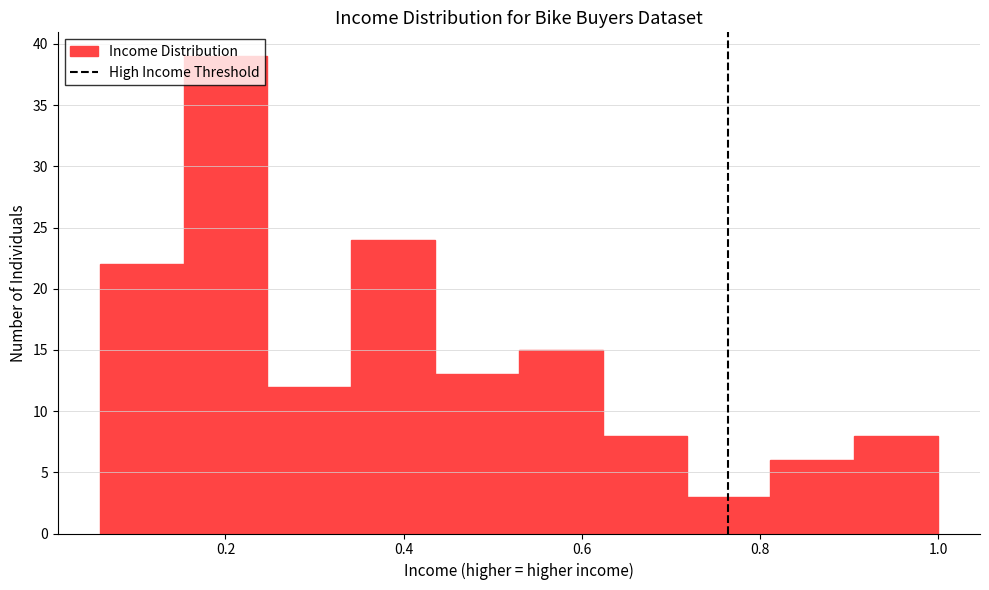

Reading left to right, list every bar in this chart as the range it spans on the x-axis followed by its height. Neither the bar edges nor the heights are printed on the chart, so give them approximately, as read against the axes.

0.06 to 0.16: 22
0.16 to 0.24: 39
0.24 to 0.34: 12
0.34 to 0.44: 24
0.44 to 0.52: 13
0.52 to 0.62: 15
0.62 to 0.72: 8
0.72 to 0.82: 3
0.82 to 0.90: 6
0.90 to 1.00: 8